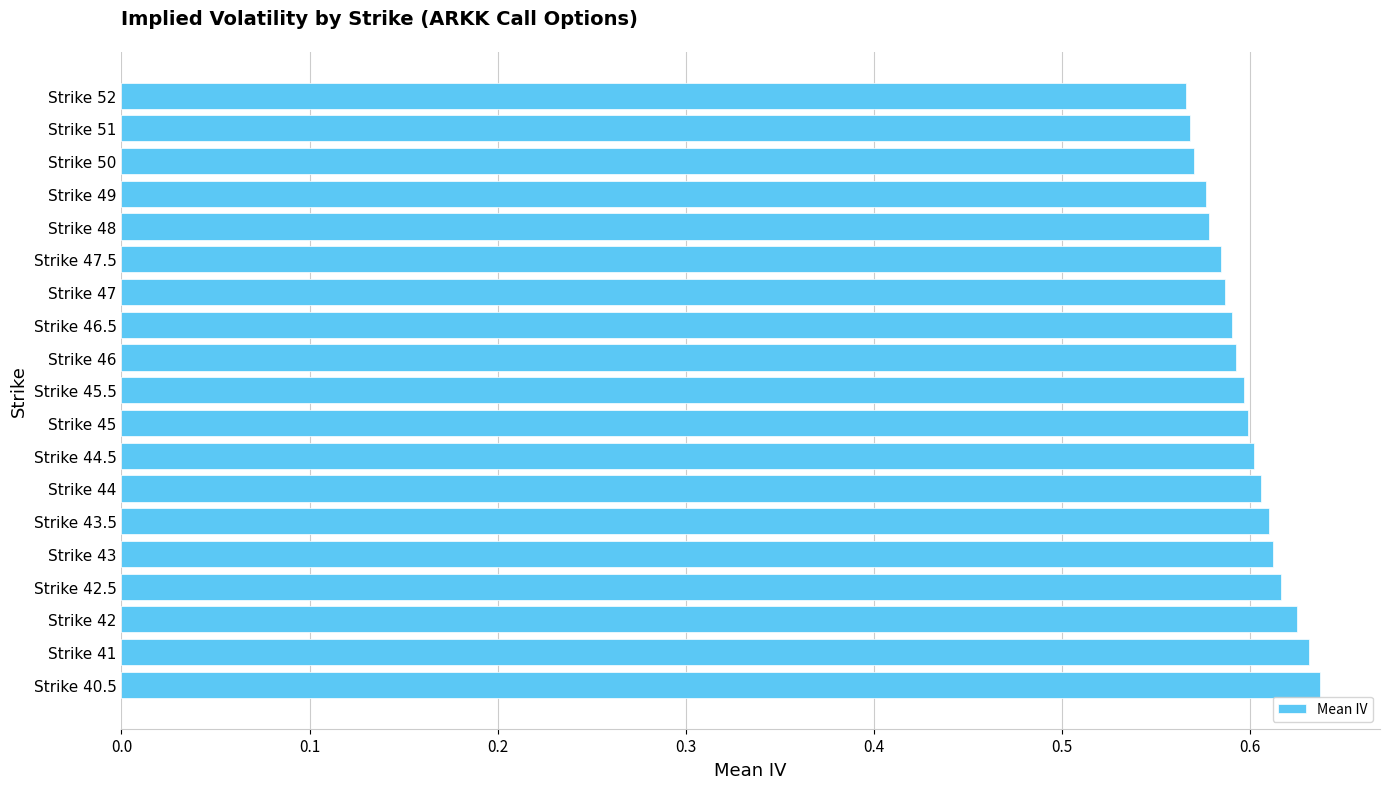

Which has a higher value, Strike 42 or Strike 45.5?

Strike 42